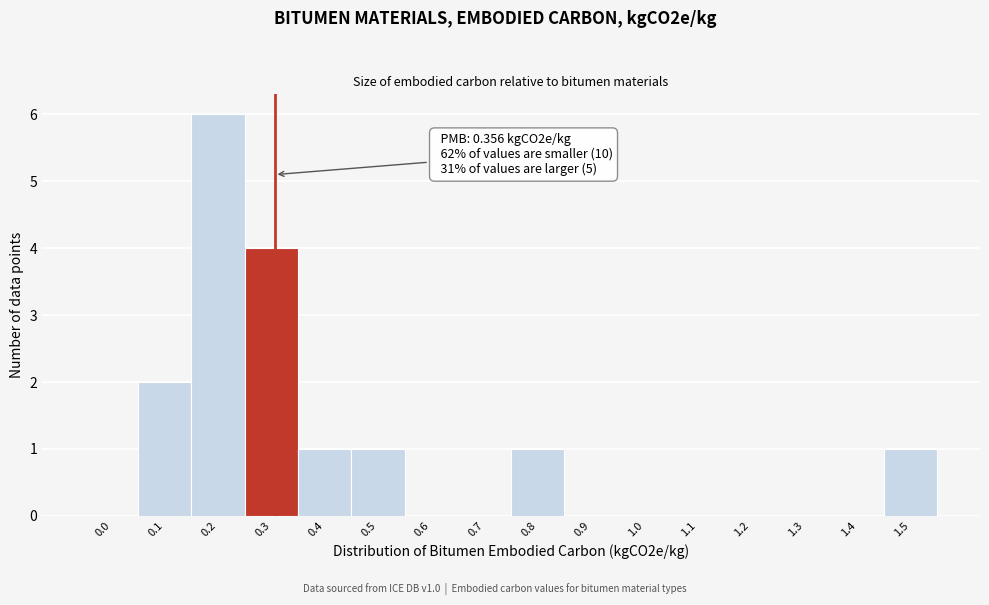

Reading left to right, transcribe all the data shown in this chart.

0.0=0	0.1=2	0.2=6	0.3=4	0.4=1	0.5=1	0.6=0	0.7=0	0.8=1	0.9=0	1.0=0	1.1=0	1.2=0	1.3=0	1.4=0	1.5=1